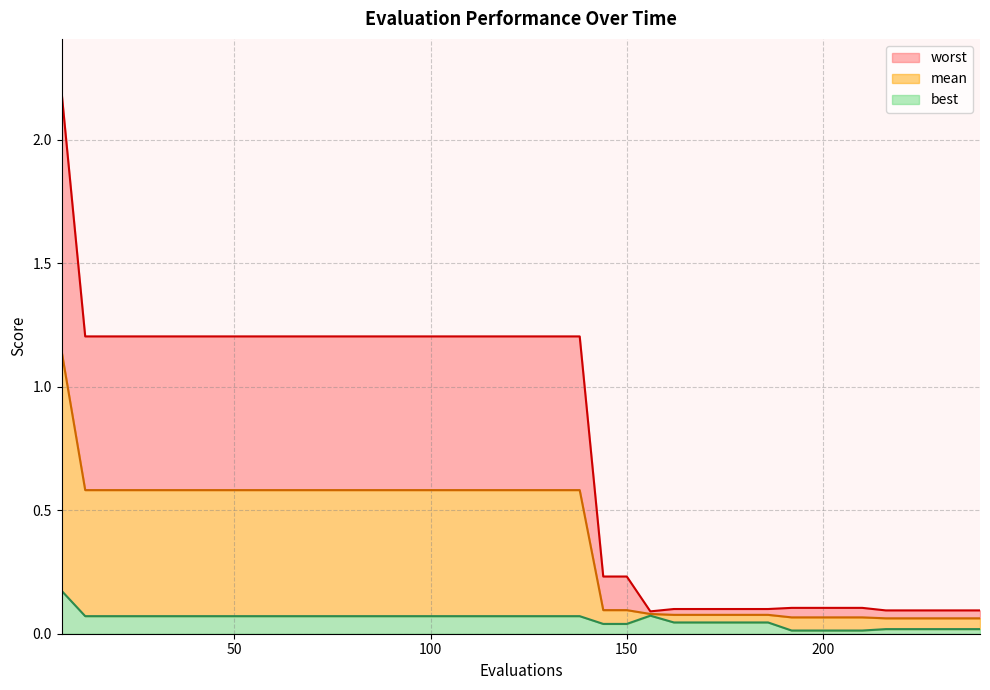

Between 42 and 240, which is larger?

42